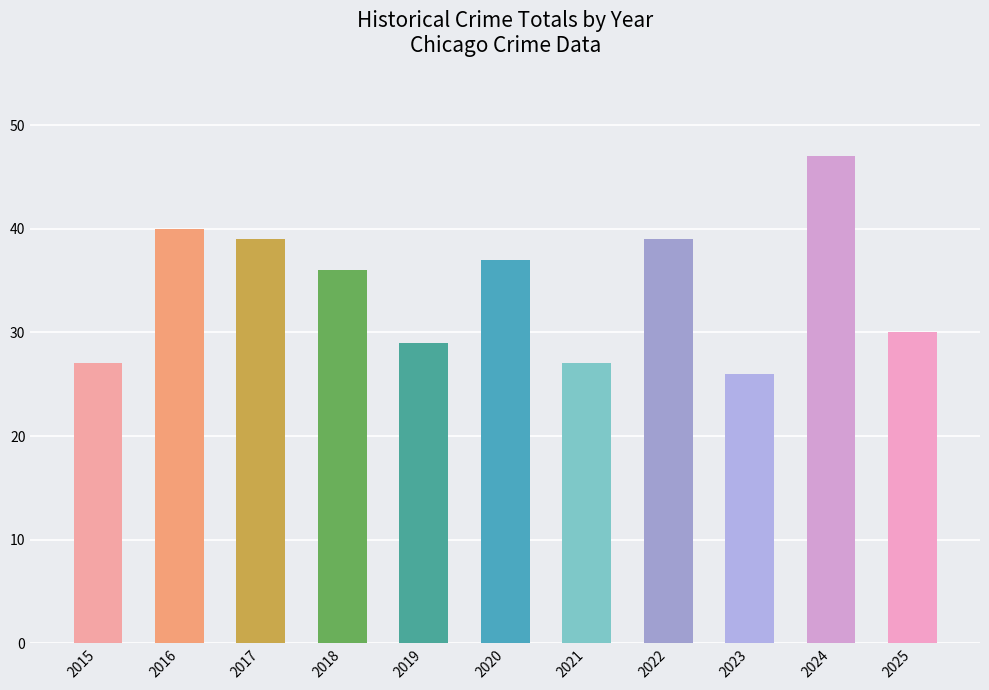

How many values exceed 36?

5